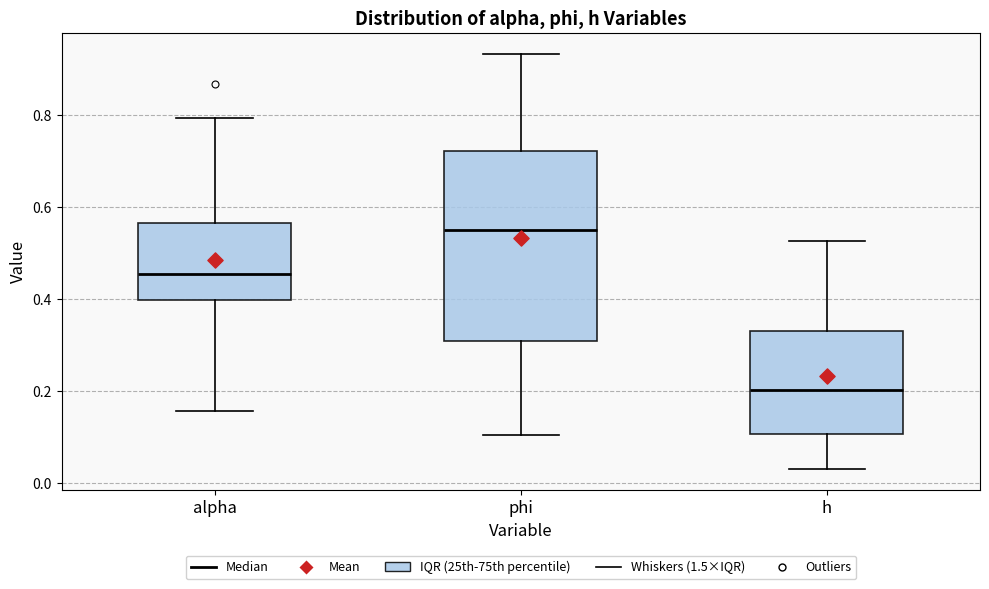

Reading left to right, transcribe this box plot: for each box, give where its median line is, the range the box spans, and where its two whiskers end, as read against the y-axis. The values are not printed on the chart, so give them approximately, as read against the axis.

alpha: median 0.46, box 0.40 to 0.56, whiskers 0.16 to 0.80
phi: median 0.56, box 0.32 to 0.72, whiskers 0.10 to 0.94
h: median 0.20, box 0.10 to 0.34, whiskers 0.02 to 0.52